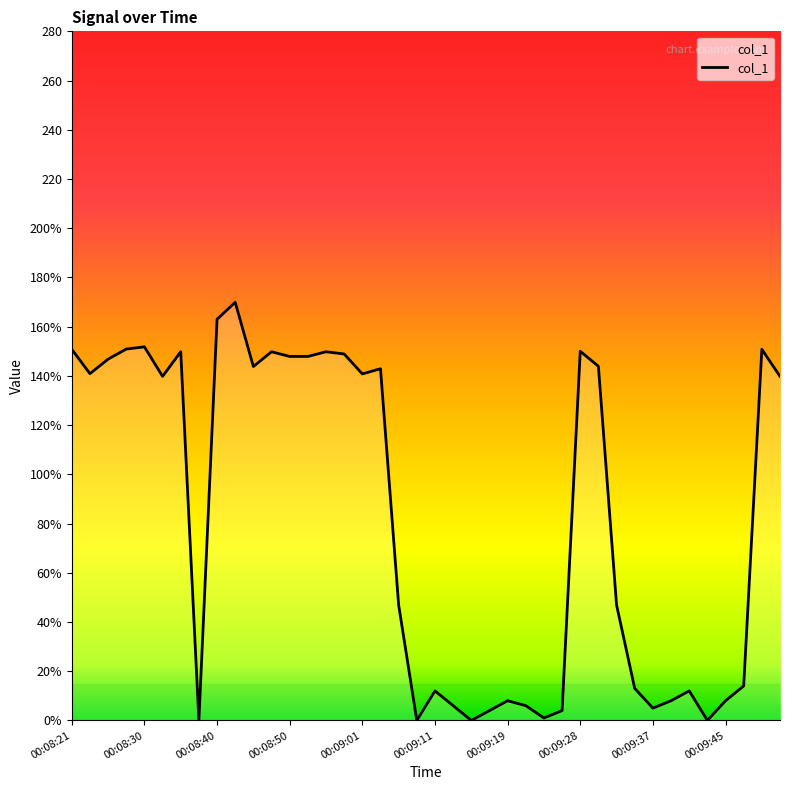

List the labels in order of value, largest first.

00:08:42, 00:08:40, 00:08:30, 00:08:28, 00:08:21, 00:09:49, 00:09:28, 00:08:34, 00:08:47, 00:08:55, 00:08:58, 00:08:50, 00:08:52, 00:08:25, 00:09:31, 00:08:45, 00:09:05, 00:08:23, 00:09:01, 00:08:32, 00:09:52, 00:09:07, 00:09:33, 00:09:47, 00:09:35, 00:09:11, 00:09:41, 00:09:19, 00:09:39, 00:09:45, 00:09:13, 00:09:21, 00:09:37, 00:09:17, 00:09:25, 00:09:23, 00:08:36, 00:09:09, 00:09:15, 00:09:43